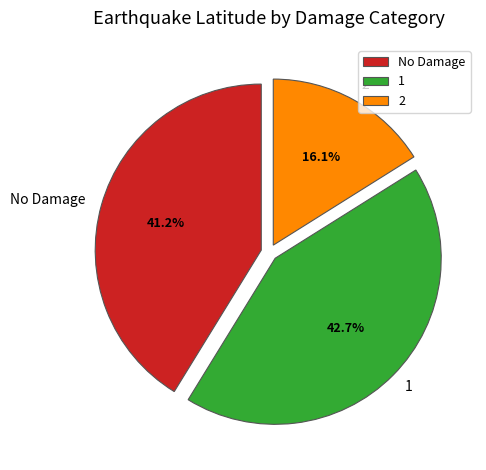

Does 2 represent more than half of the total?

No